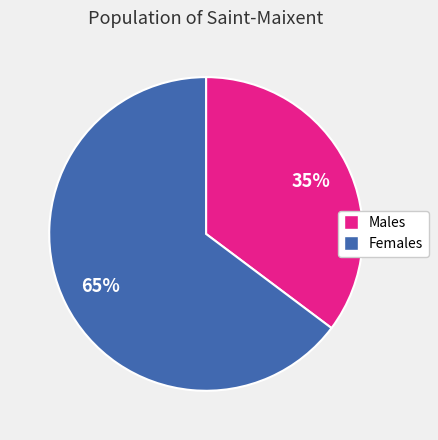

Is it true that Females is 65% of the pie?

True